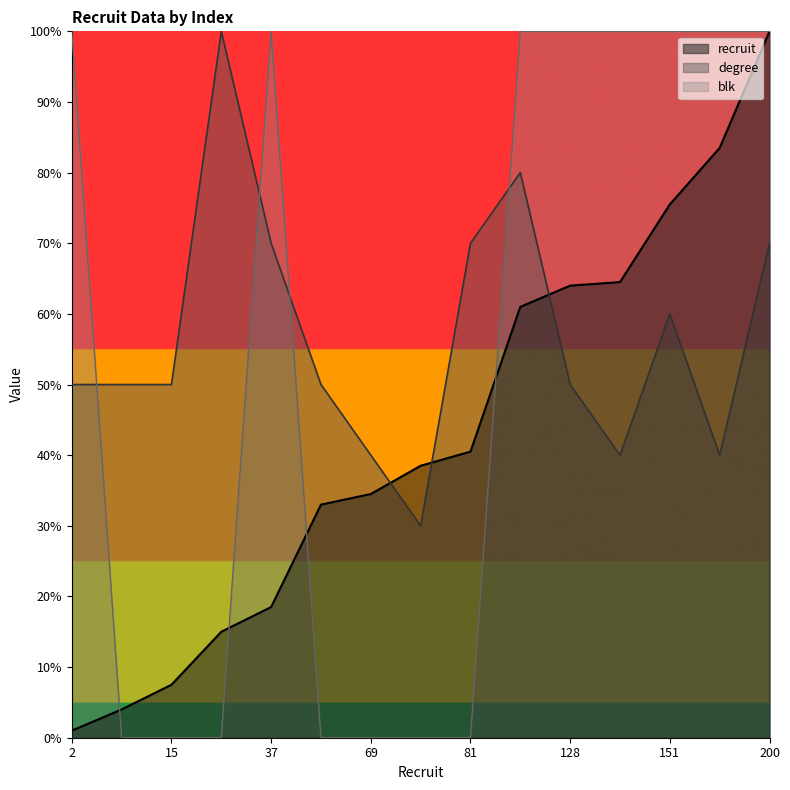

True or false: blk and degree intersect in this chart.

True